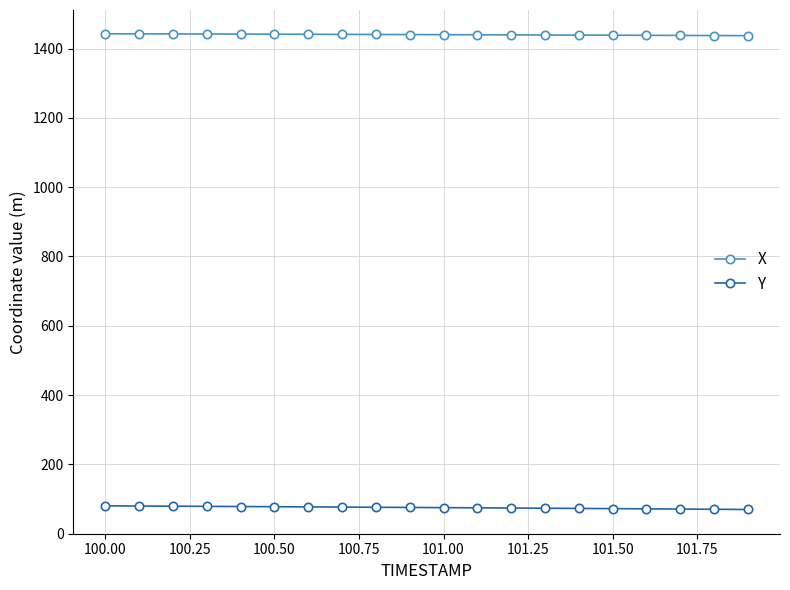

What is the average value of the Y series?

75.4